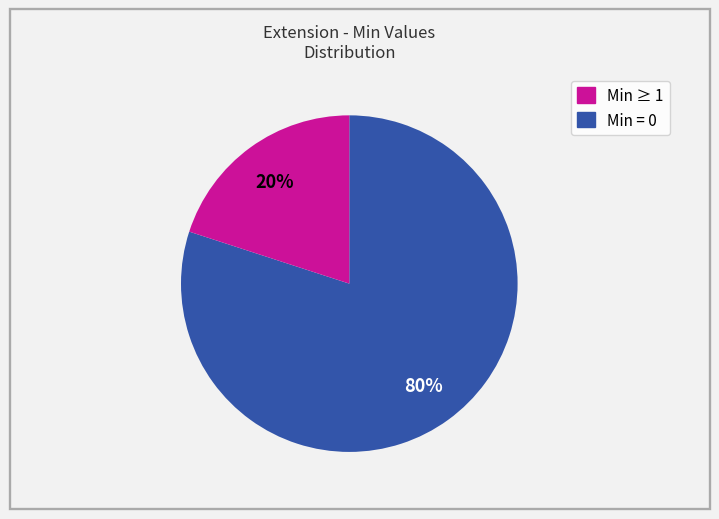

To the nearest percent, what is the difference between the largest and smallest slice percentages?

60%